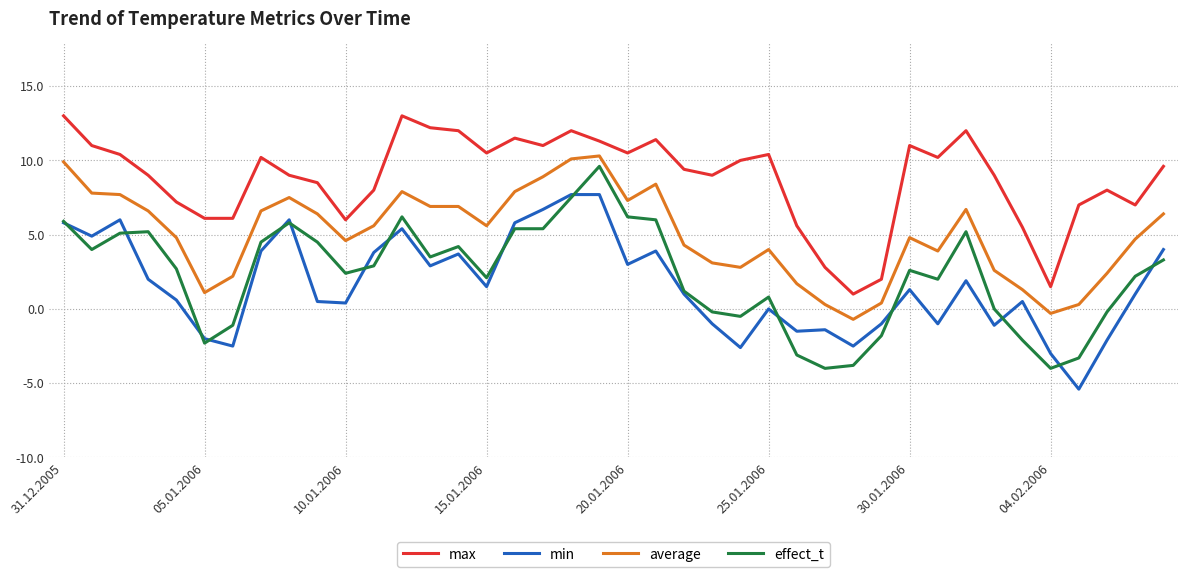

What are all the series names shown in the legend?

max, min, average, effect_t